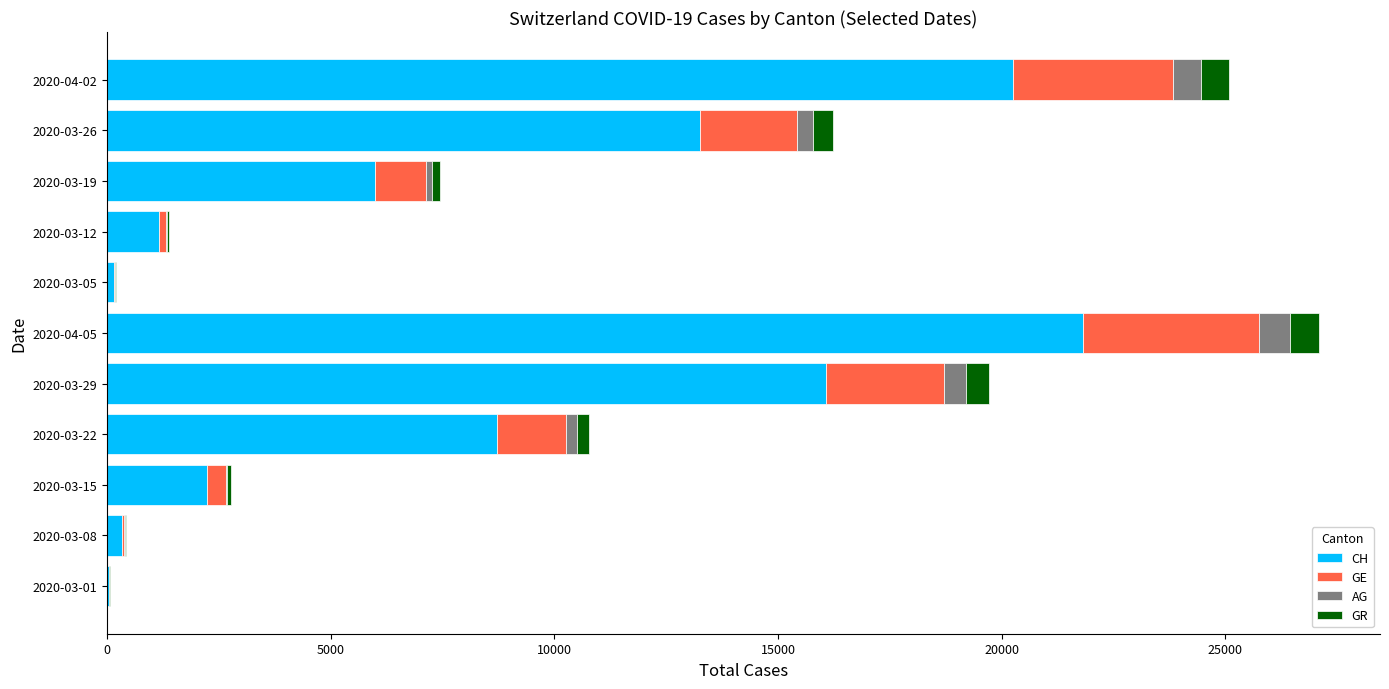

What is the sum of all CH values?

90004